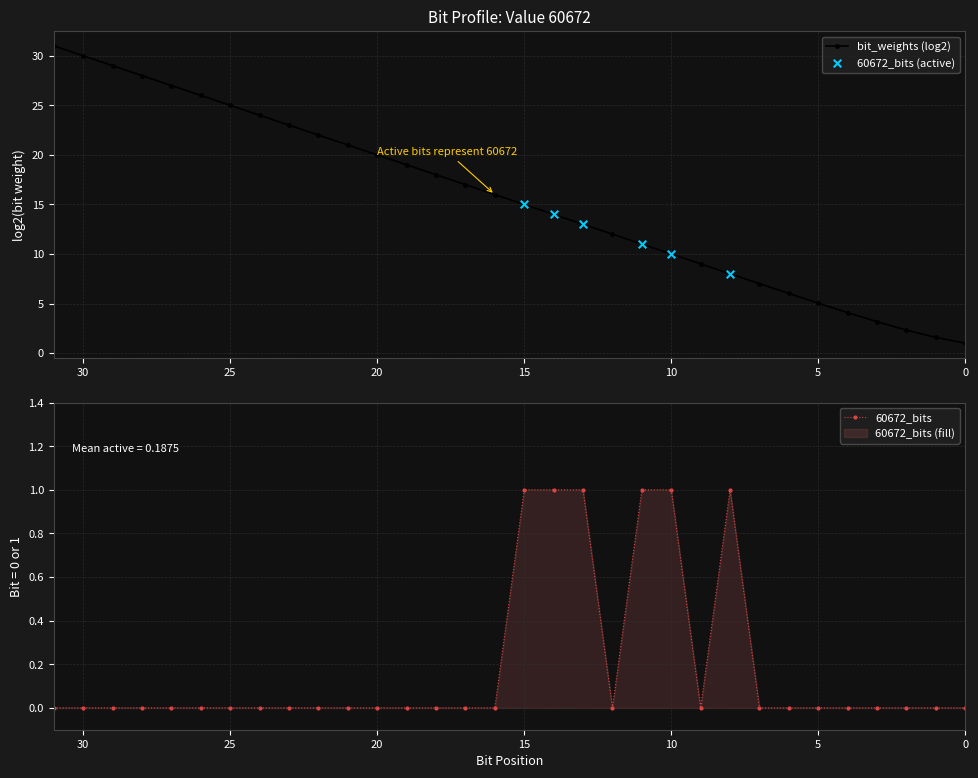

Which has a higher value, 12 or 14?

14